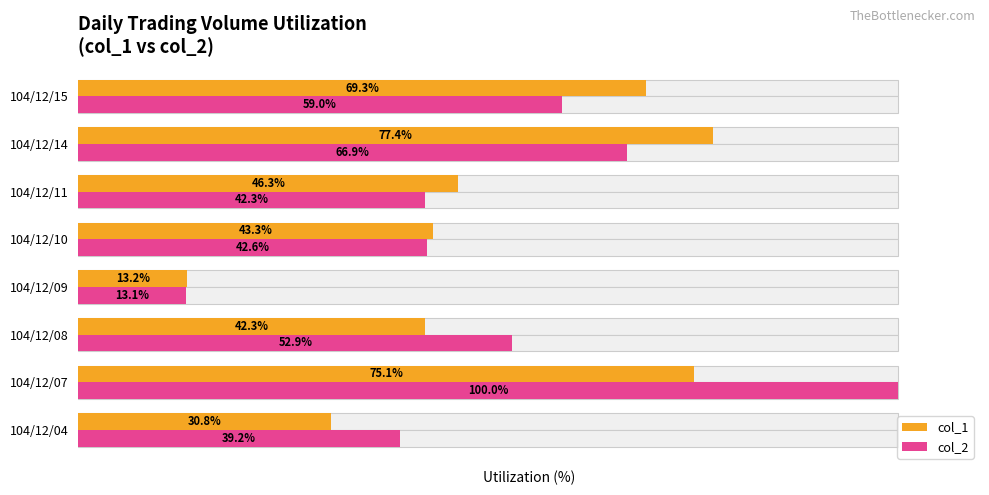

What is the total value across all series at 104/12/04?

69.9